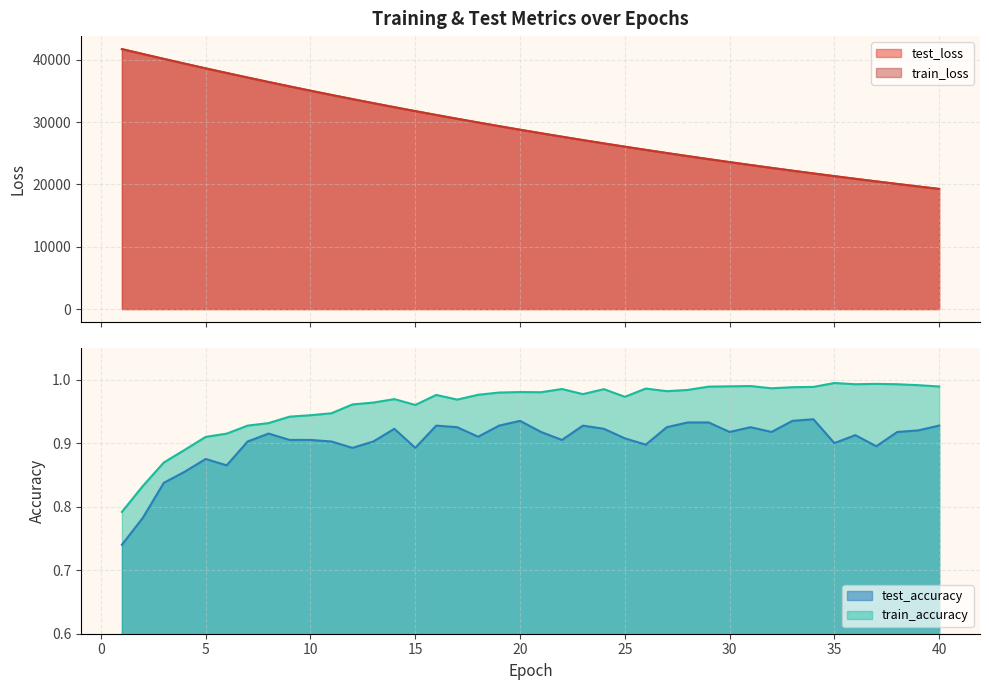

What is the value of the train_loss point at the 21st from the left?

28197.4